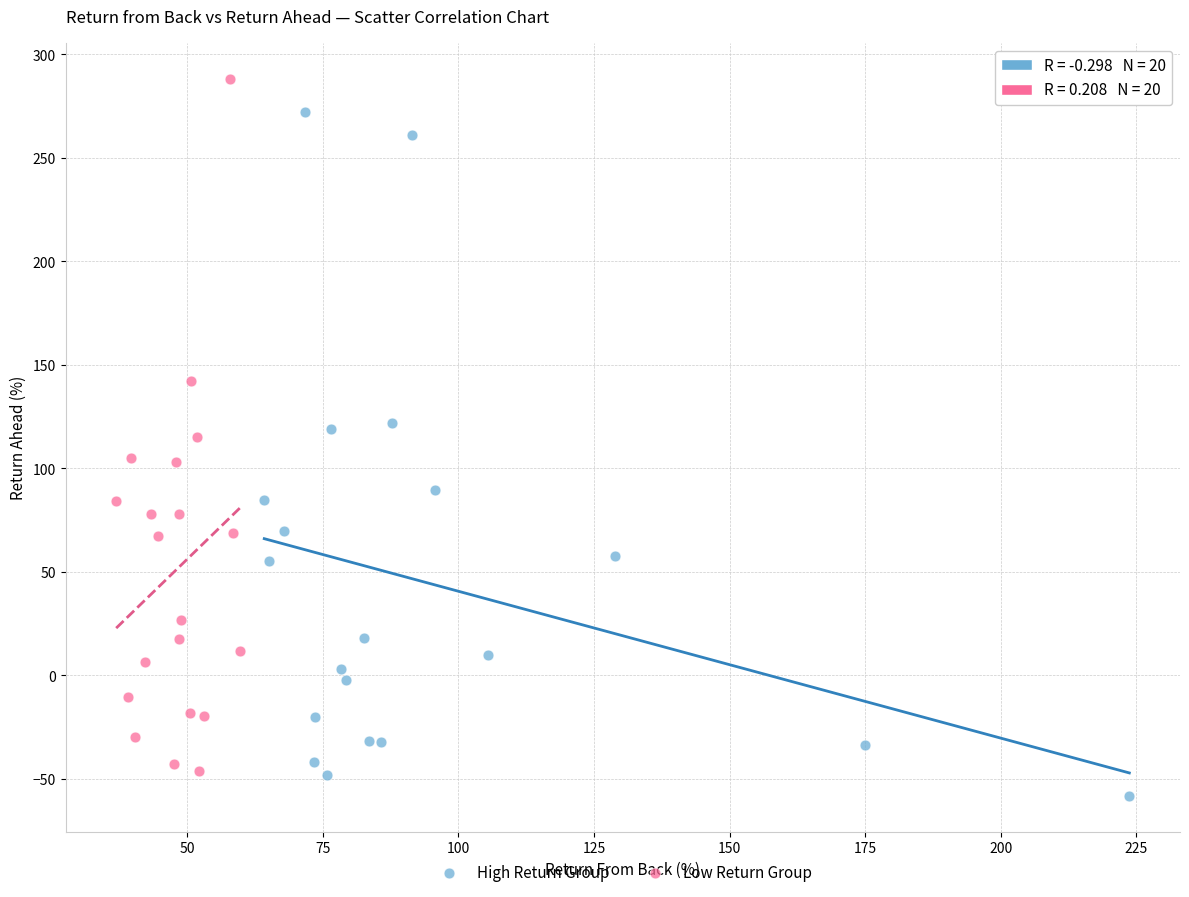

What are all the series names shown in the legend?

High Return Group, Low Return Group